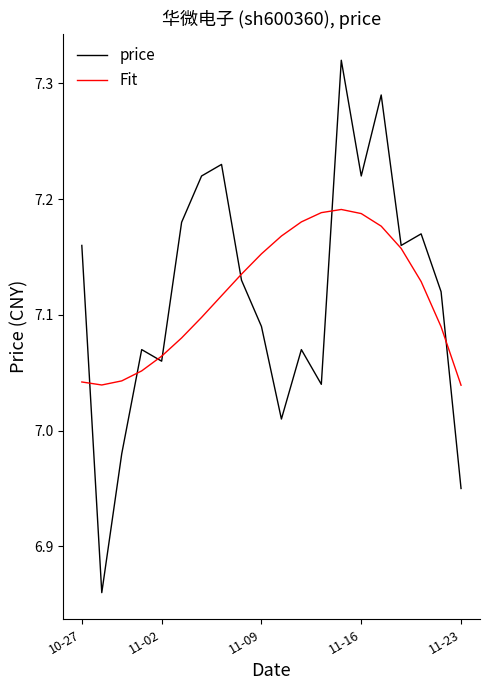

What is the difference between the second highest and minimum values in the price series?

0.4